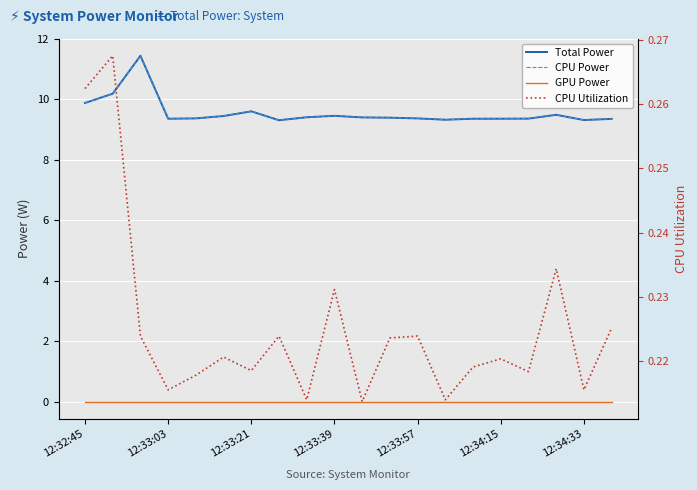

What is the difference between the second highest and second lowest values in the Total Power series?

0.9